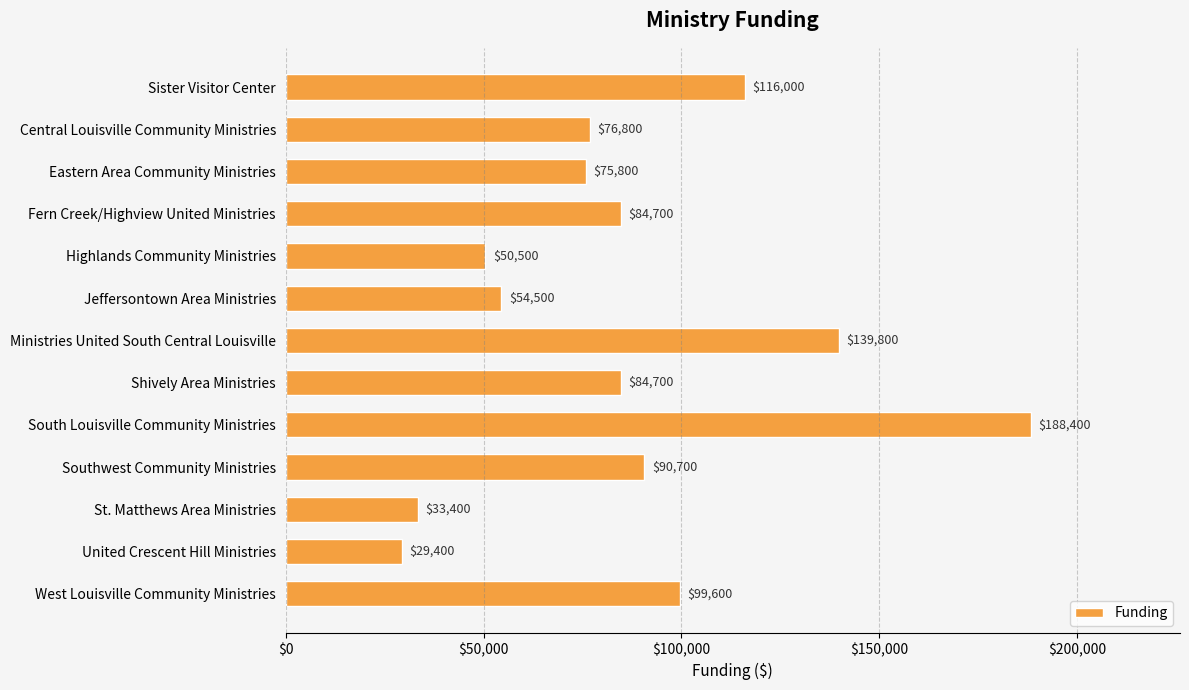

What is the minimum value shown in the chart?

29400